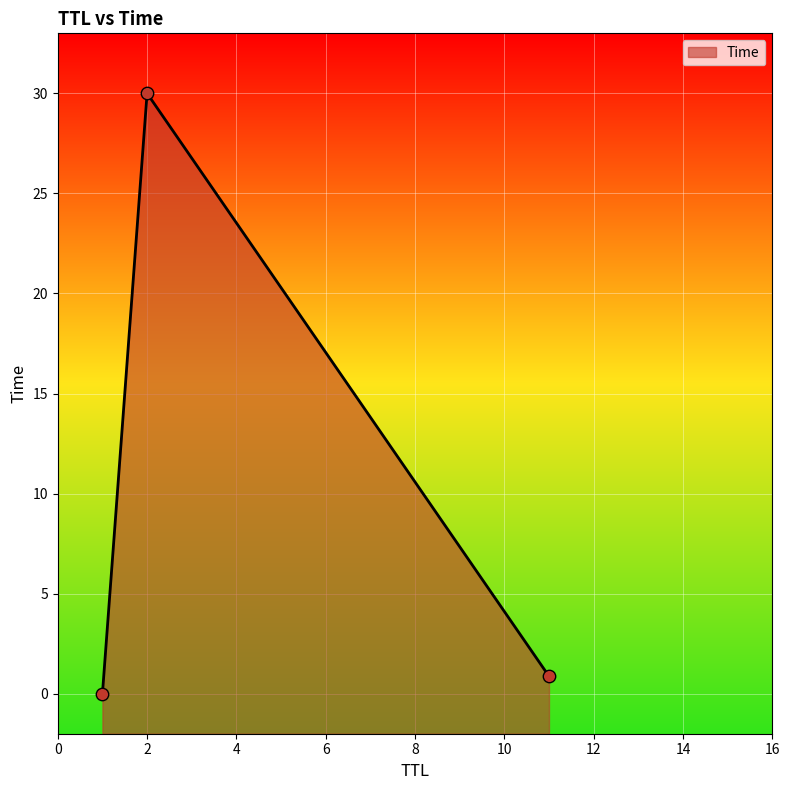

What is the change in value from 1 to 2?

+30.0